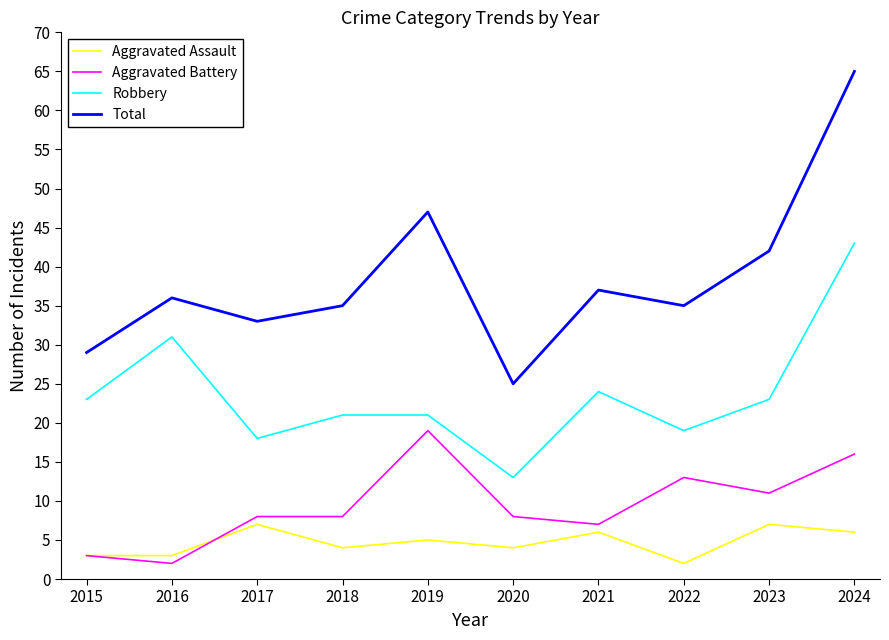

At 2021, list the series in order from largest to smallest.

Total, Robbery, Aggravated Battery, Aggravated Assault